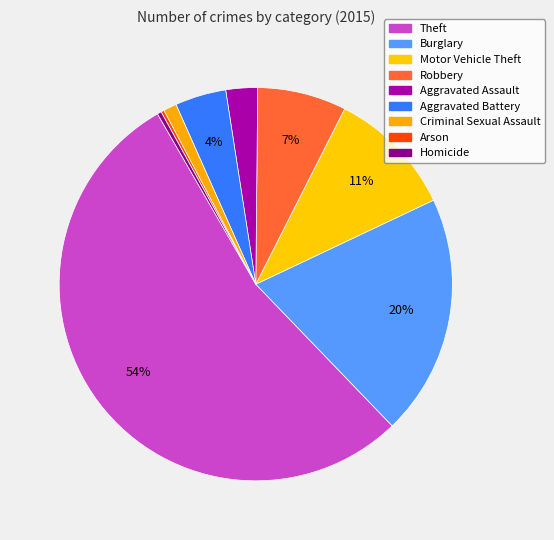

How much of the chart is everything except Homicide?

99.7%